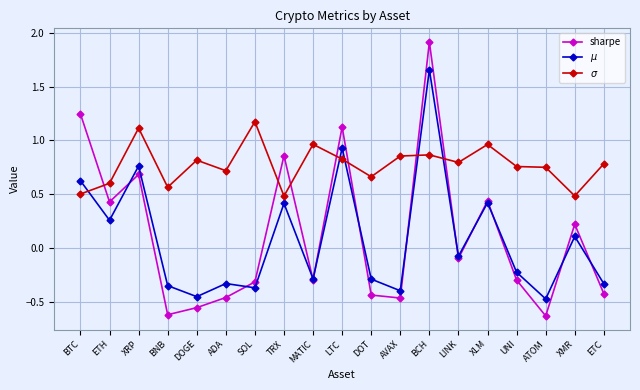

Which series ends up on top after the final intersection of sharpe and $\sigma$?

$\sigma$